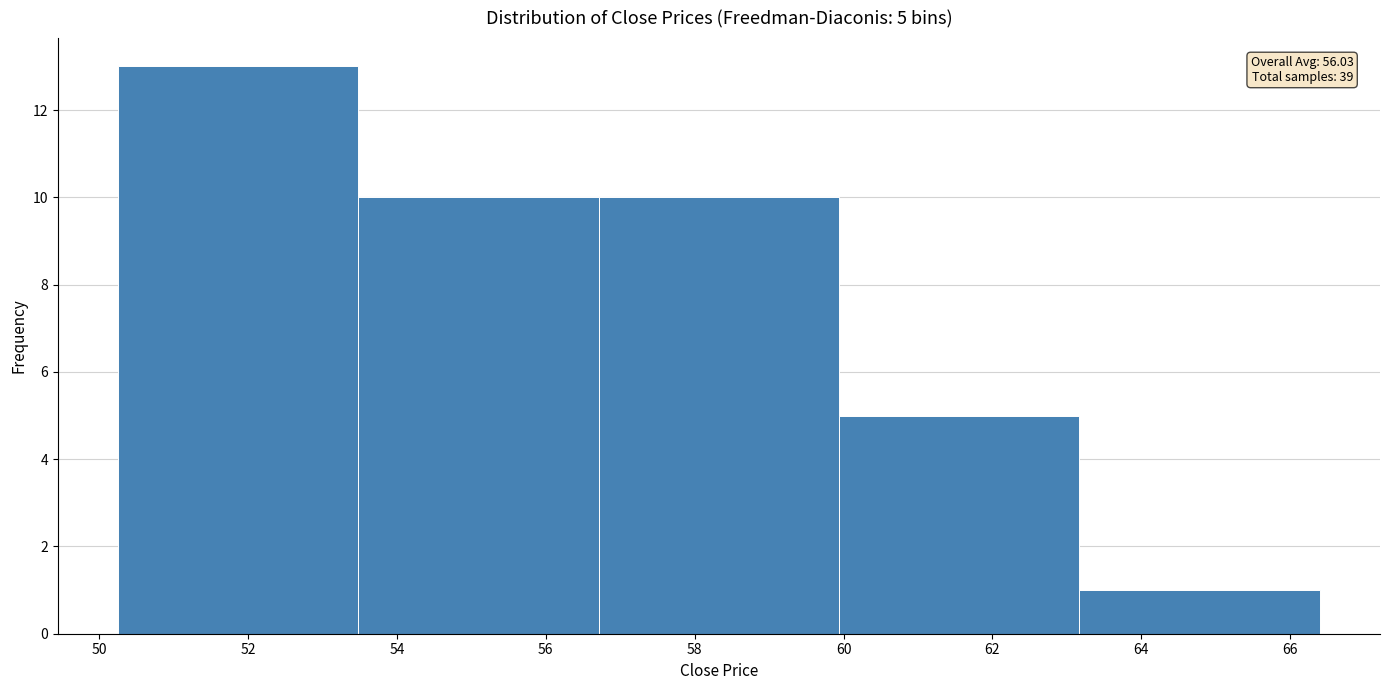

Over which range of the x-axis is the bar tallest?

50.2 to 53.4